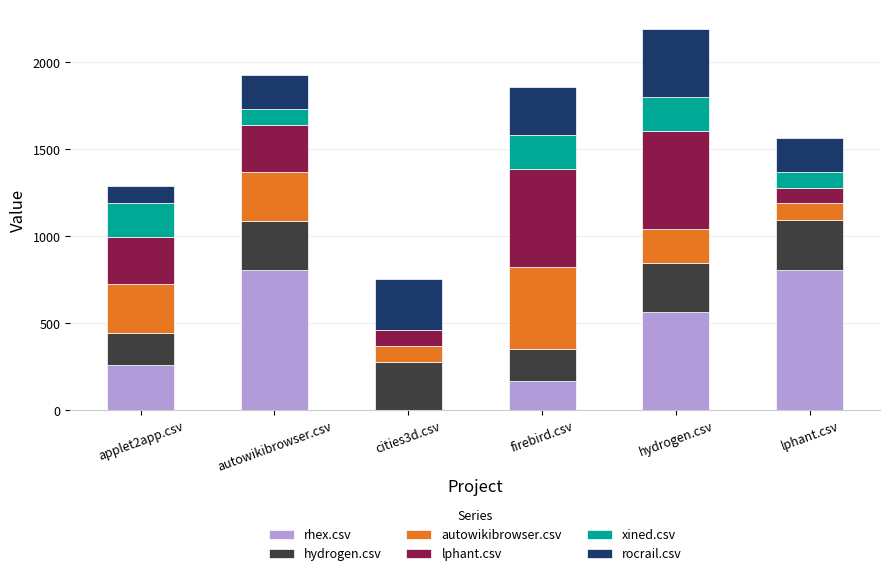

What is the total value across all series at lphant.csv?

1565.5